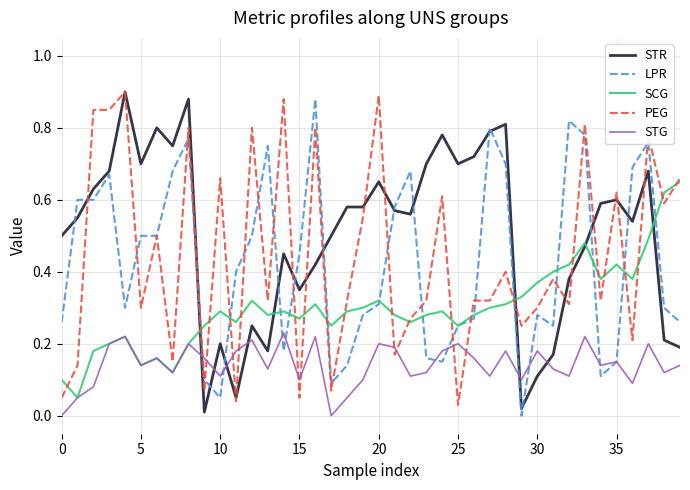

True or false: STG and PEG intersect in this chart.

True